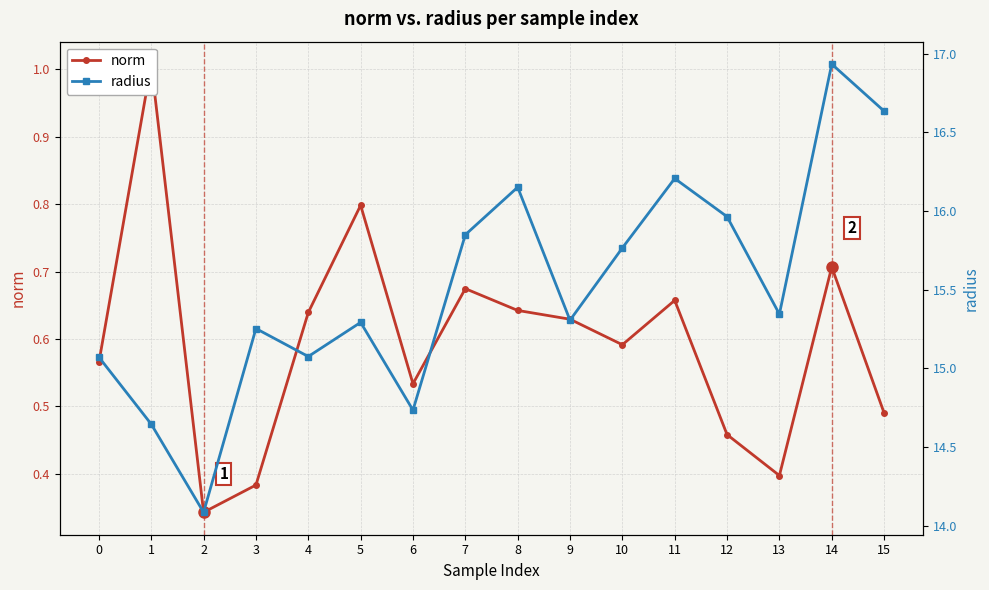

Reading left to right, transcribe all the data shown in this chart.

norm: 0=0.6	1=1.0	2=0.3	3=0.4	4=0.6	5=0.8	6=0.5	7=0.7	8=0.6	9=0.6	10=0.6	11=0.7	12=0.5	13=0.4	14=0.7	15=0.5
radius: 0=15.1	1=14.6	2=14.1	3=15.3	4=15.1	5=15.3	6=14.7	7=15.8	8=16.2	9=15.3	10=15.8	11=16.2	12=16.0	13=15.3	14=16.9	15=16.6